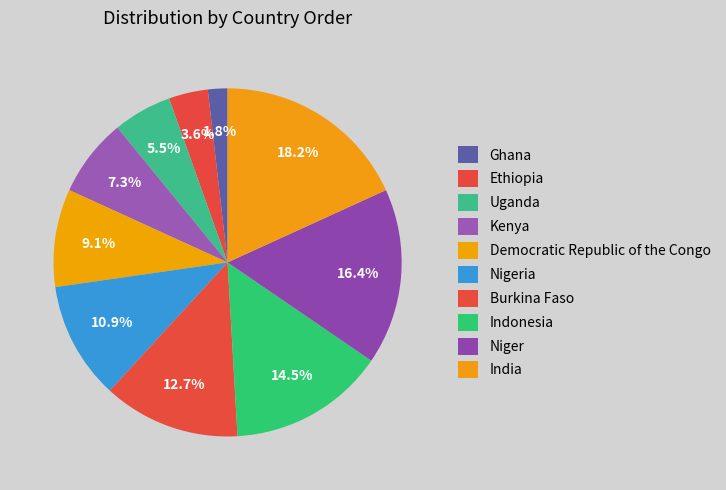

Is the sum of Ghana and Democratic Republic of the Congo greater than half?

No